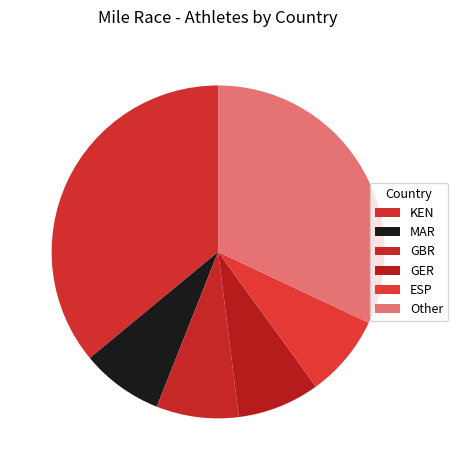

Does Other represent more than half of the total?

No